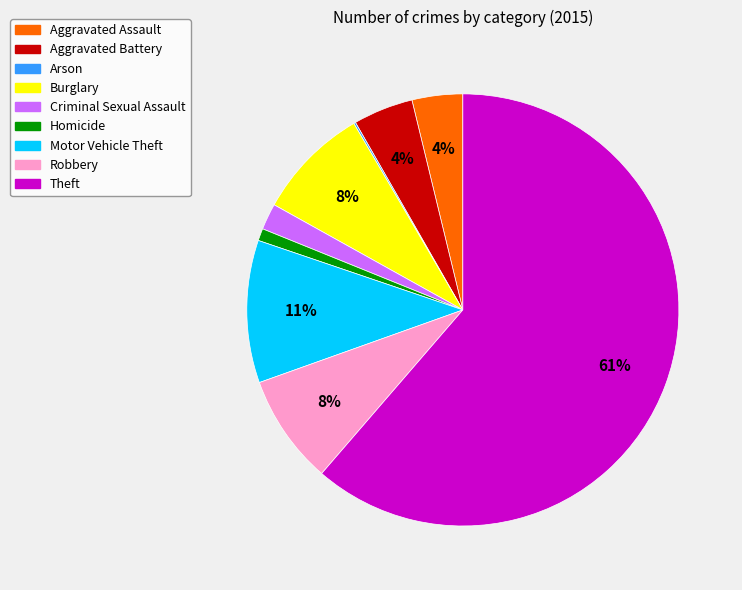

Which has a higher value, Aggravated Assault or Robbery?

Robbery